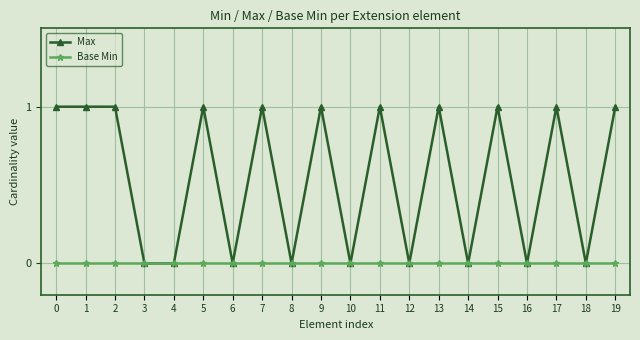

Rank the series by their average value, from lowest to highest.

Base Min, Max